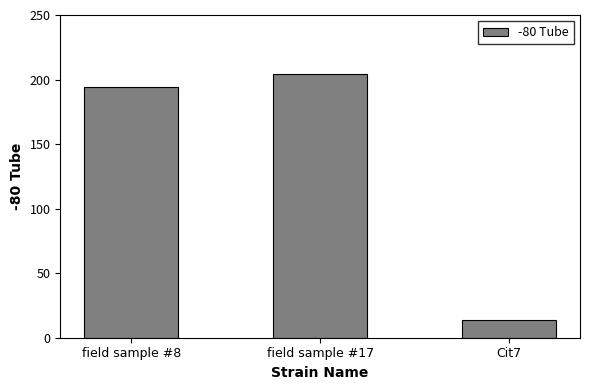

At which category does the chart reach its minimum across all series?

Cit7